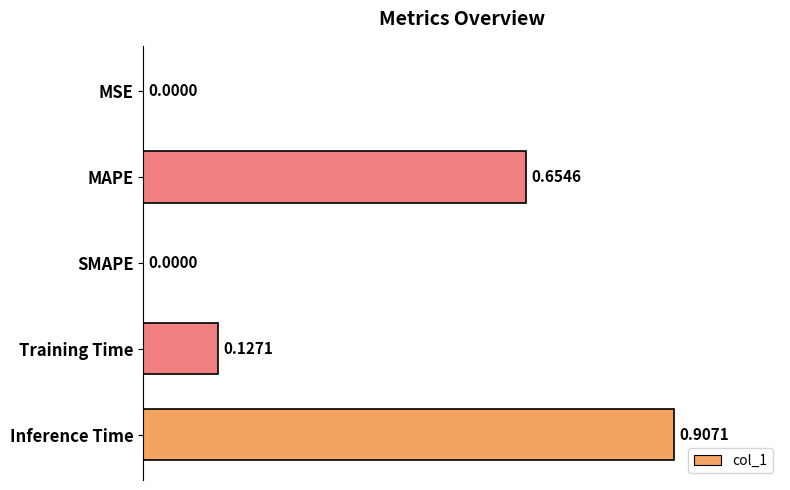

Which category has the highest value across all series?

Inference Time